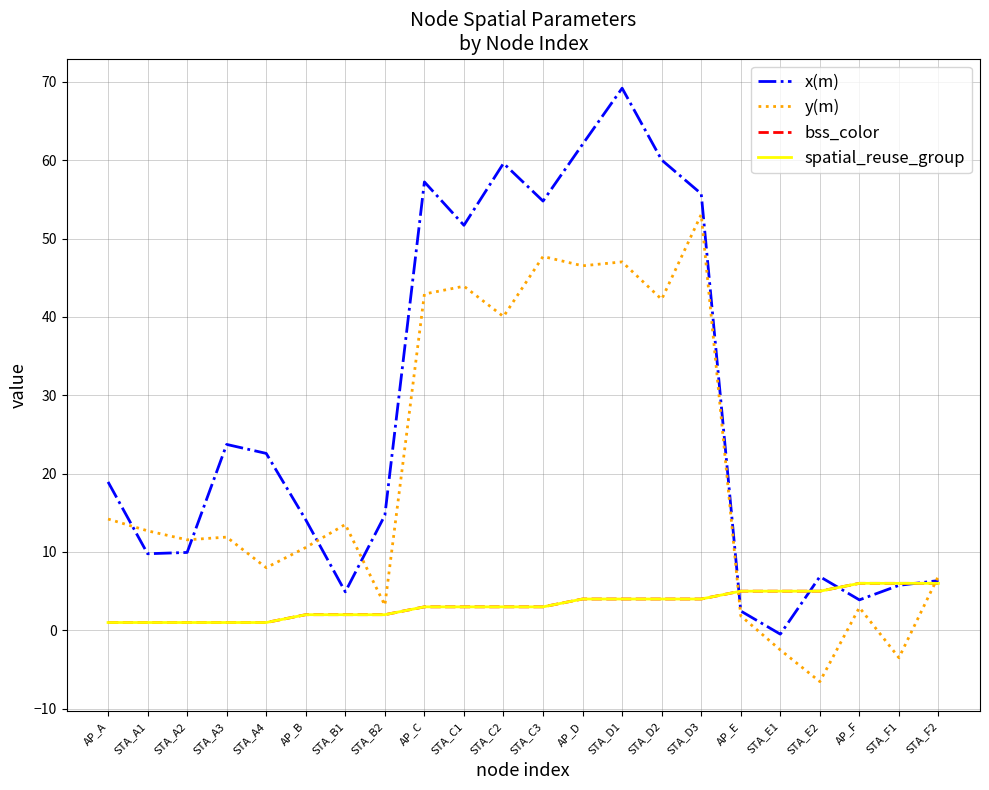

Reading left to right, extract all data points from this chart.

x(m): AP_A=18.9	STA_A1=9.8	STA_A2=9.9	STA_A3=23.7	STA_A4=22.6	AP_B=14.1	STA_B1=4.9	STA_B2=14.7	AP_C=57.2	STA_C1=51.7	STA_C2=59.6	STA_C3=54.8	AP_D=62.0	STA_D1=69.2	STA_D2=60.0	STA_D3=55.7	AP_E=2.5	STA_E1=-0.5	STA_E2=6.9	AP_F=3.9	STA_F1=5.7	STA_F2=6.4
y(m): AP_A=14.2	STA_A1=12.7	STA_A2=11.6	STA_A3=11.9	STA_A4=8.0	AP_B=10.6	STA_B1=13.5	STA_B2=3.2	AP_C=42.9	STA_C1=43.9	STA_C2=40.0	STA_C3=47.7	AP_D=46.5	STA_D1=47.0	STA_D2=42.2	STA_D3=53.1	AP_E=1.9	STA_E1=-2.5	STA_E2=-6.5	AP_F=2.9	STA_F1=-3.5	STA_F2=6.9
bss_color: AP_A=1.0	STA_A1=1.0	STA_A2=1.0	STA_A3=1.0	STA_A4=1.0	AP_B=2.0	STA_B1=2.0	STA_B2=2.0	AP_C=3.0	STA_C1=3.0	STA_C2=3.0	STA_C3=3.0	AP_D=4.0	STA_D1=4.0	STA_D2=4.0	STA_D3=4.0	AP_E=5.0	STA_E1=5.0	STA_E2=5.0	AP_F=6.0	STA_F1=6.0	STA_F2=6.0
spatial_reuse_group: AP_A=1.0	STA_A1=1.0	STA_A2=1.0	STA_A3=1.0	STA_A4=1.0	AP_B=2.0	STA_B1=2.0	STA_B2=2.0	AP_C=3.0	STA_C1=3.0	STA_C2=3.0	STA_C3=3.0	AP_D=4.0	STA_D1=4.0	STA_D2=4.0	STA_D3=4.0	AP_E=5.0	STA_E1=5.0	STA_E2=5.0	AP_F=6.0	STA_F1=6.0	STA_F2=6.0